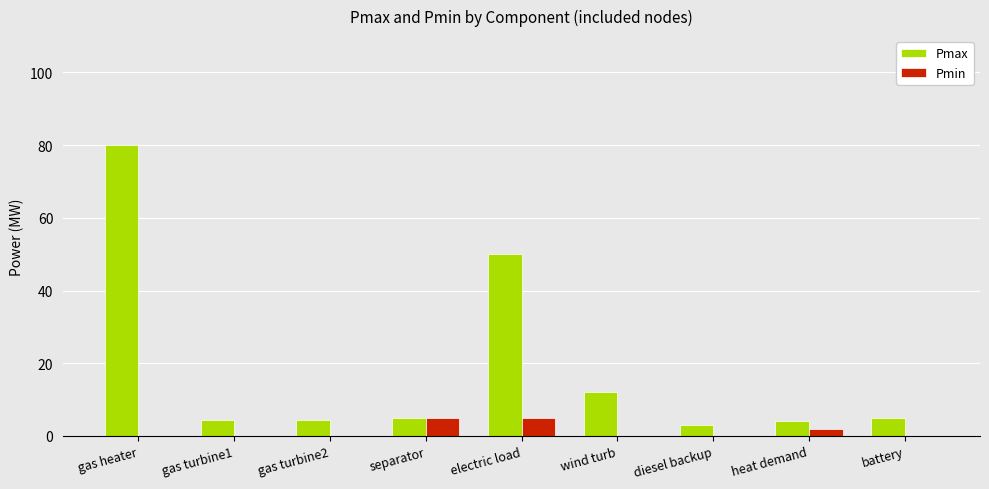

How many Pmin values are between 0 and 2?

7